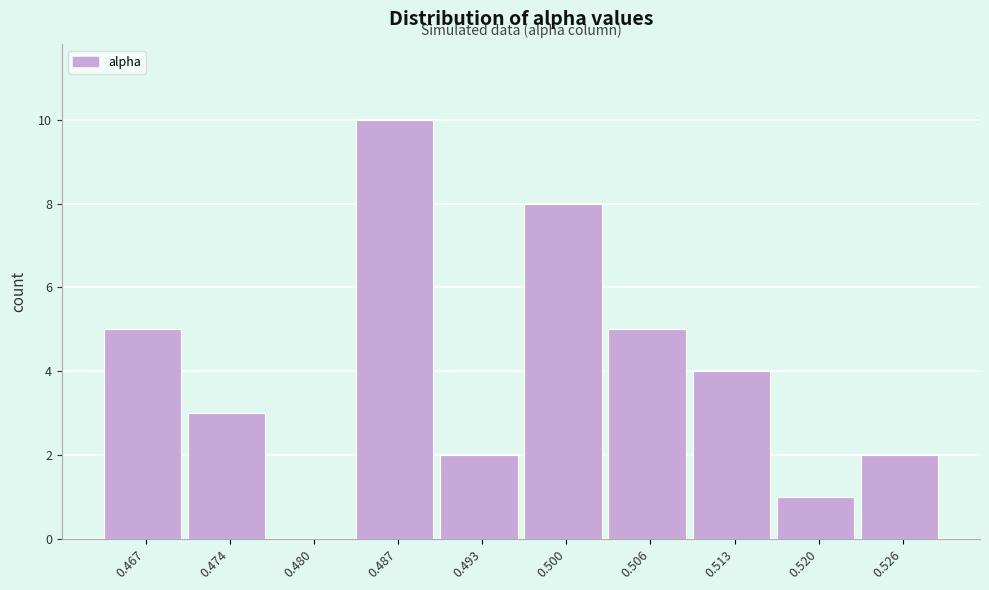

Reading left to right, transcribe all the data shown in this chart.

0.467=5	0.474=3	0.480=0	0.487=10	0.493=2	0.500=8	0.506=5	0.513=4	0.520=1	0.526=2